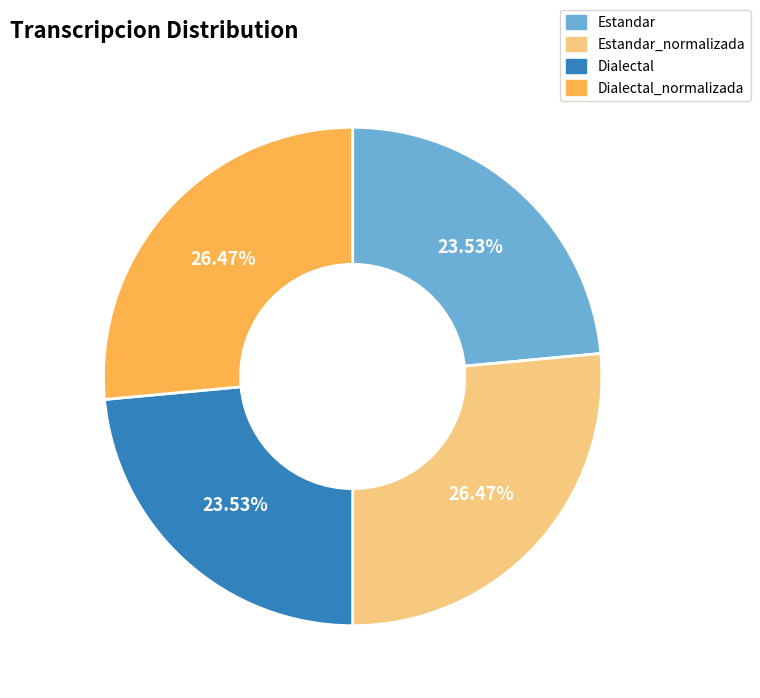

What is the ratio of the value at Estandar to the value at Dialectal_normalizada?

0.9